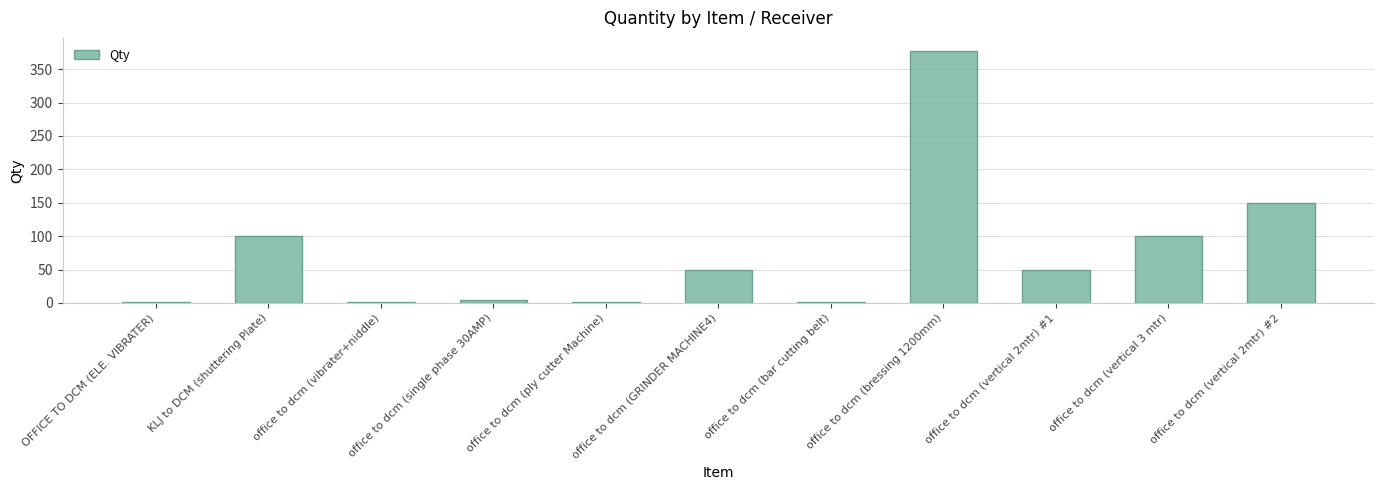

The value at office to dcm (vertical 2mtr) #1 is 32. True or false?

False